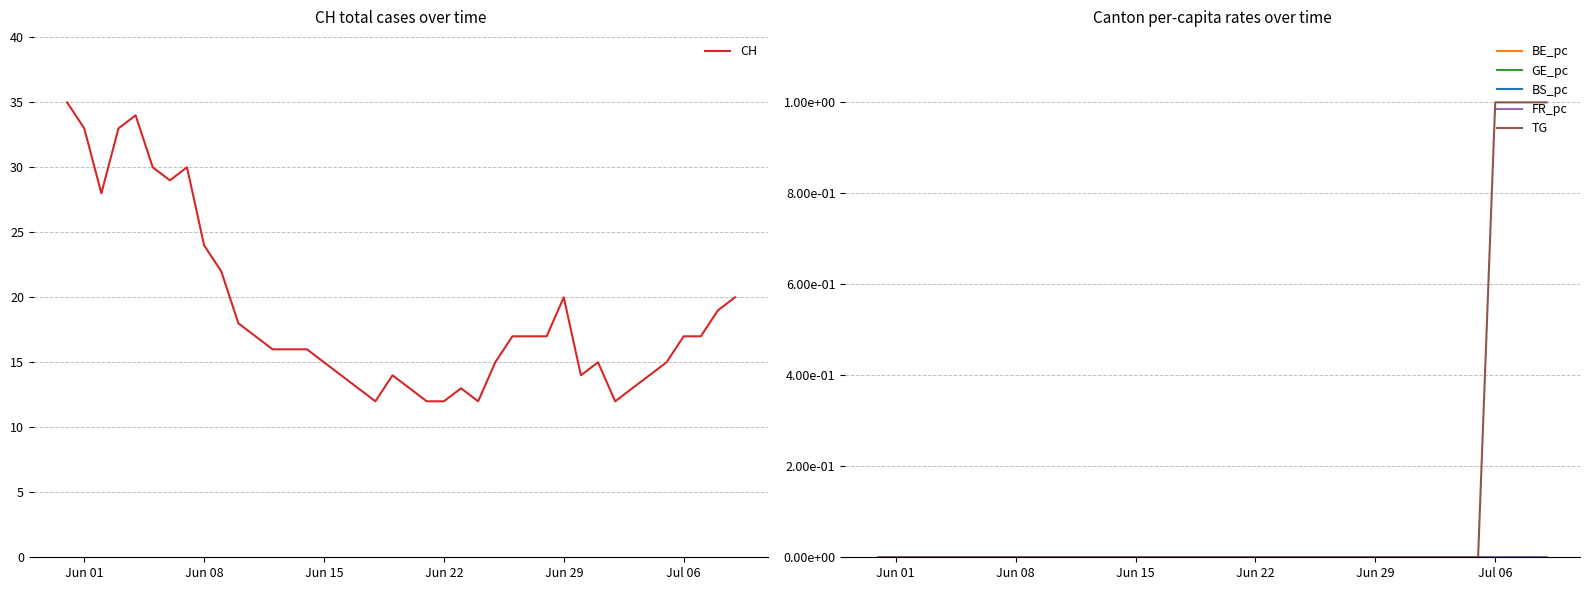

What is the minimum value for CH?

12